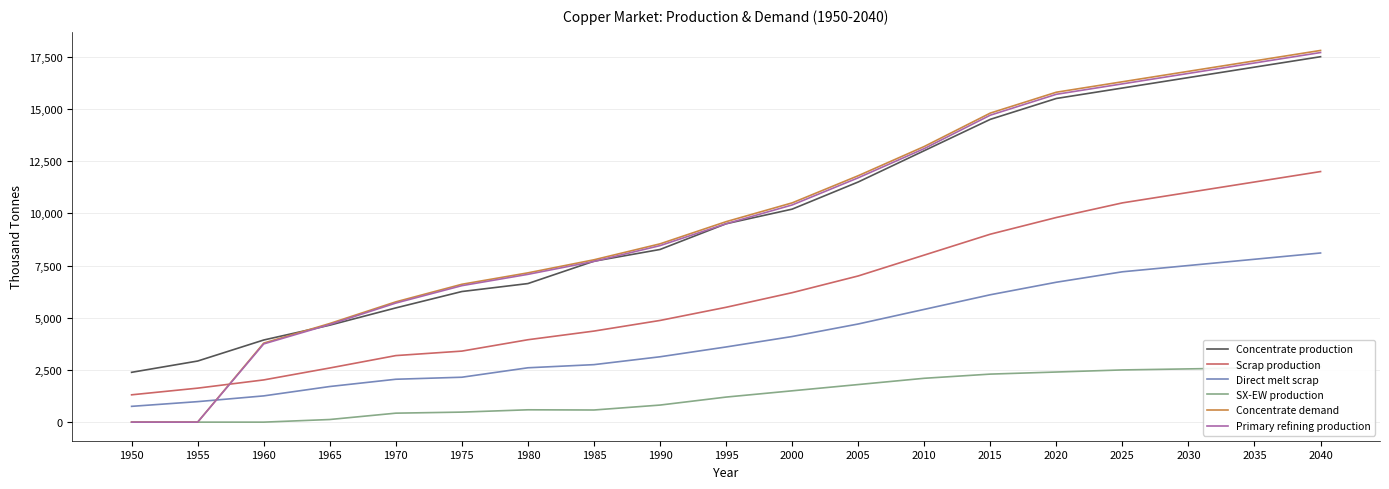

Between 2020 and 2035, which series saw the biggest shift?

Scrap production